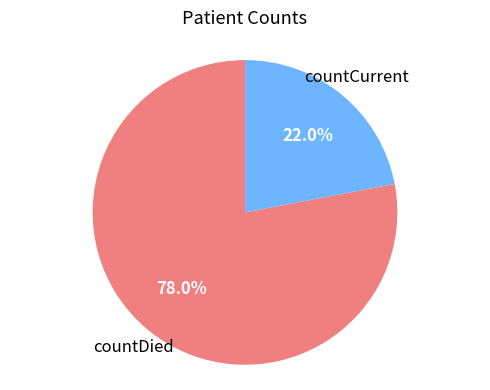

Is there any slice that represents more than half of the pie?

Yes